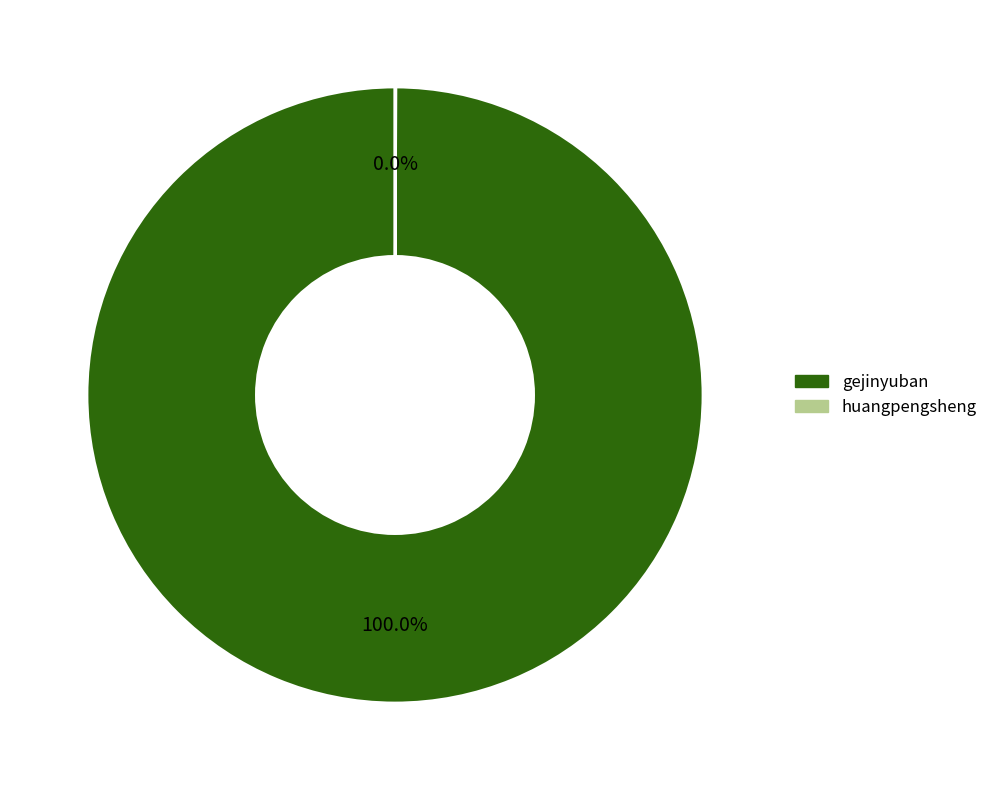

What is the largest slice in the pie chart?

gejinyuban